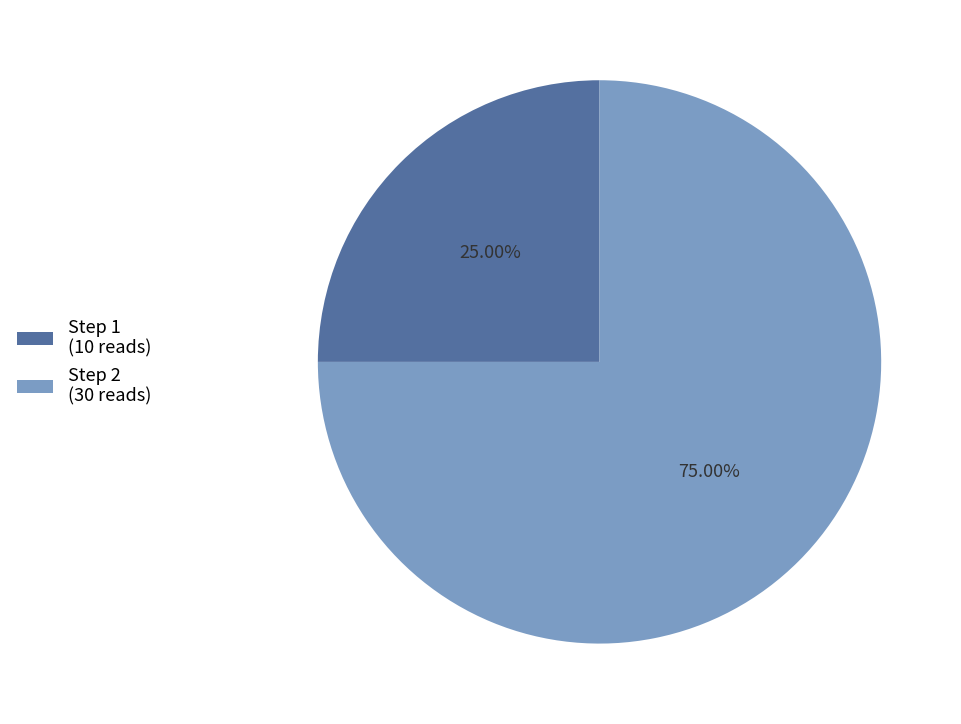

The Step 1 slice represents 11% of the pie. True or false?

False